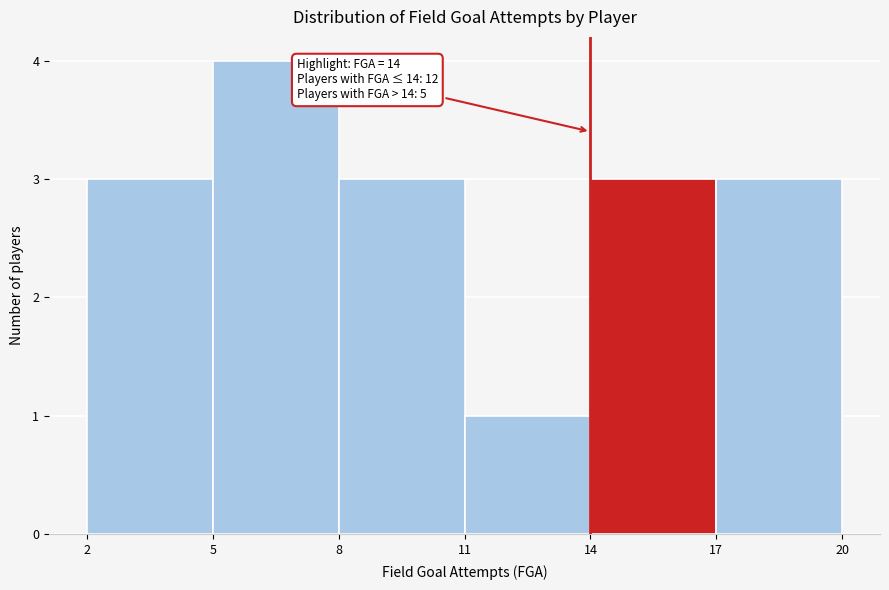

Over which range of the x-axis is the bar tallest?

5 to 8